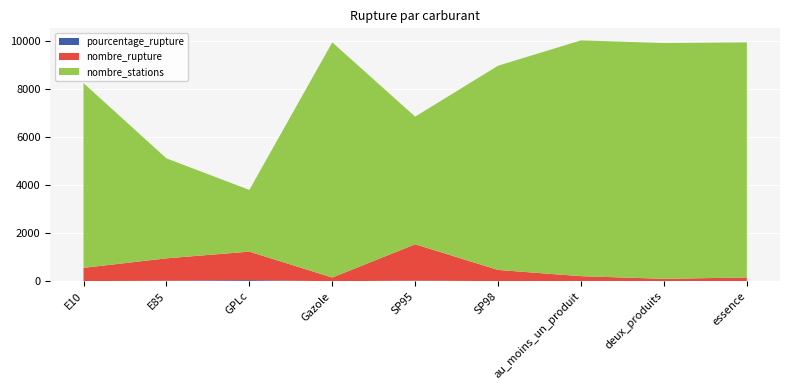

Reading right to left, what are all the values shown in this chart?

pourcentage_rupture: 1.6	1.0	2.1	5.5	28.4	1.6	46.2	22.4	7.2
nombre_rupture: 157.0	101.0	210.0	465.0	1512.0	154.0	1188.0	932.0	551.0
nombre_stations: 9787.0	9817.0	9817.0	8505.0	5314.0	9791.0	2570.0	4162.0	7691.0